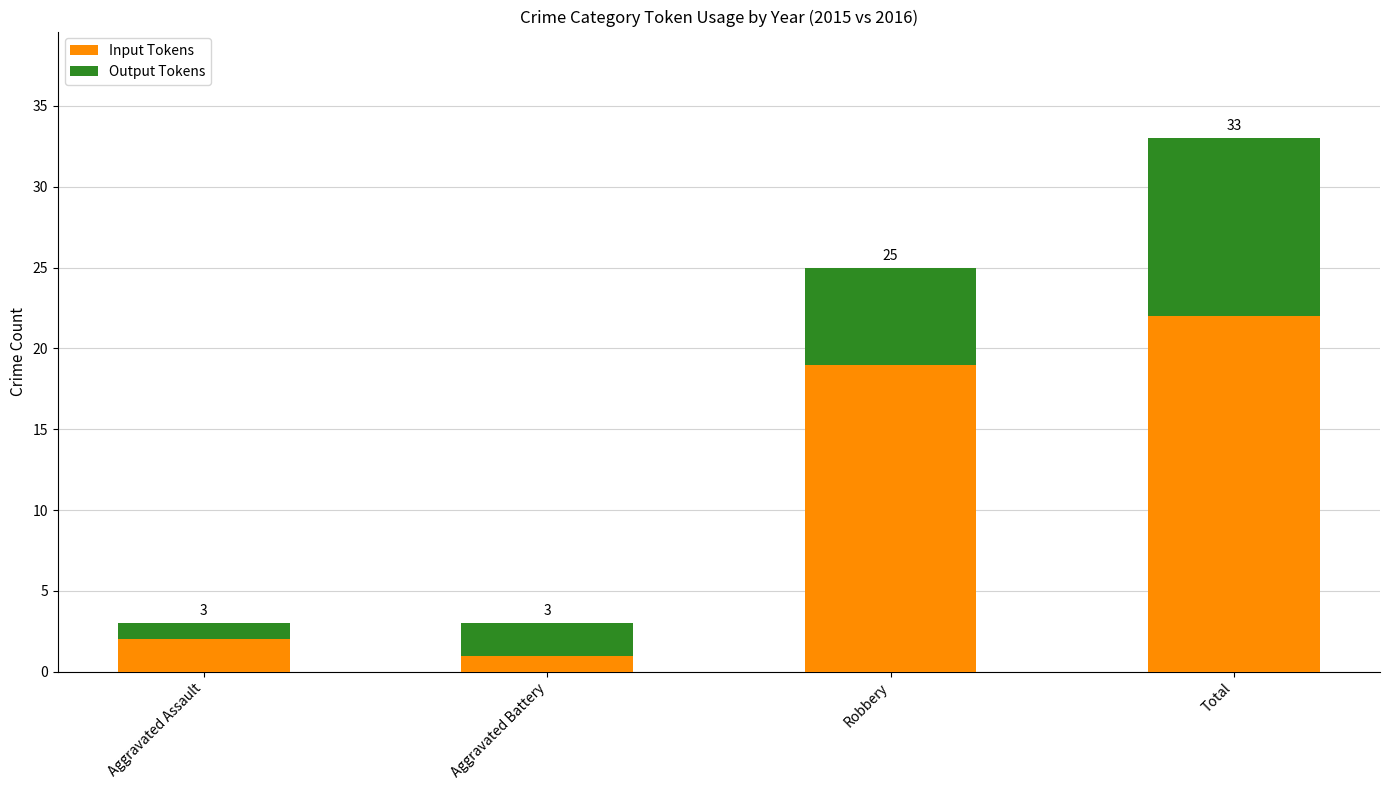

True or false: Output Tokens has a value of 2 at Aggravated Assault.

False